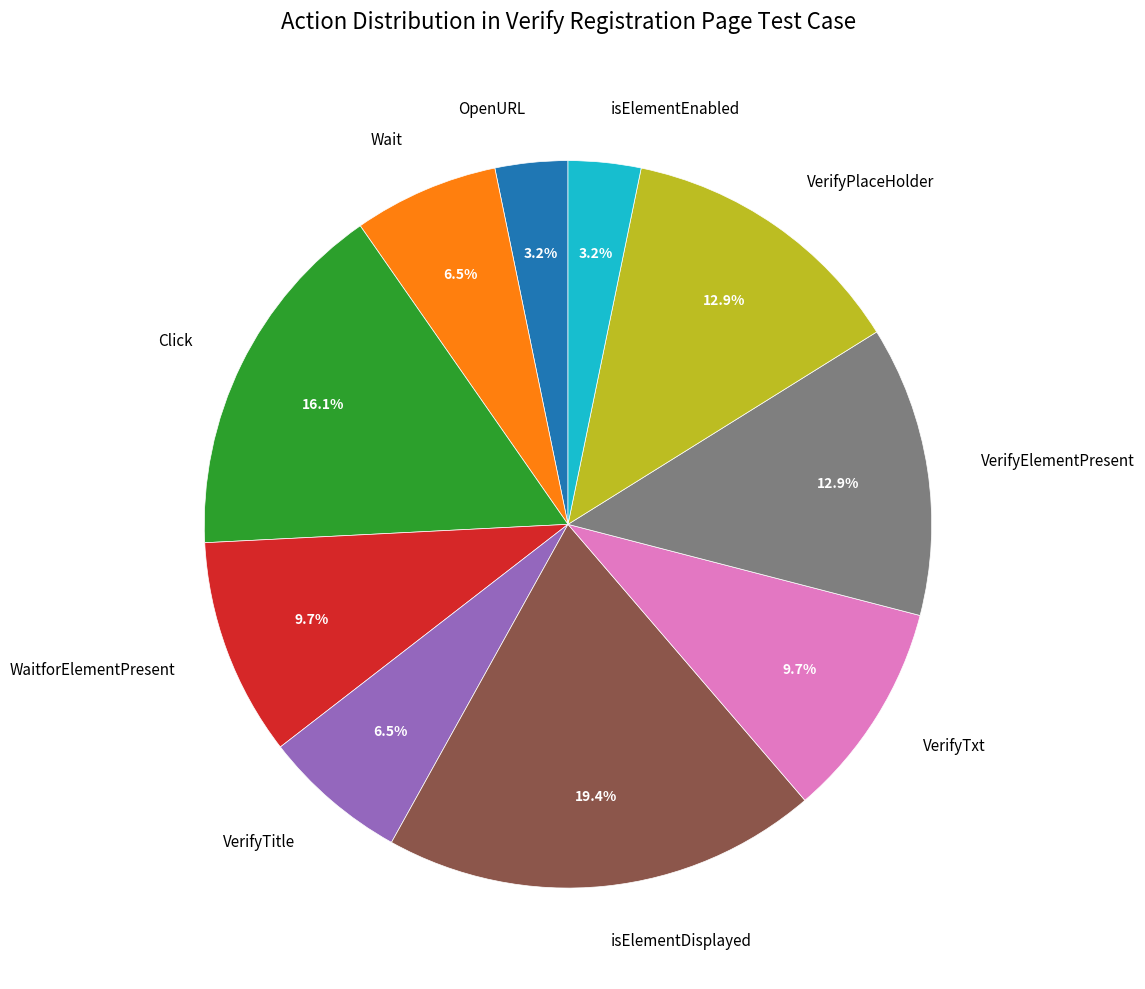

How many segments does this pie chart have?

10